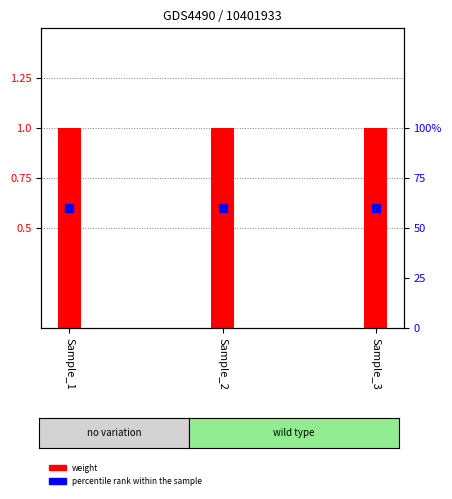

Which series contains the highest Y value?

weight